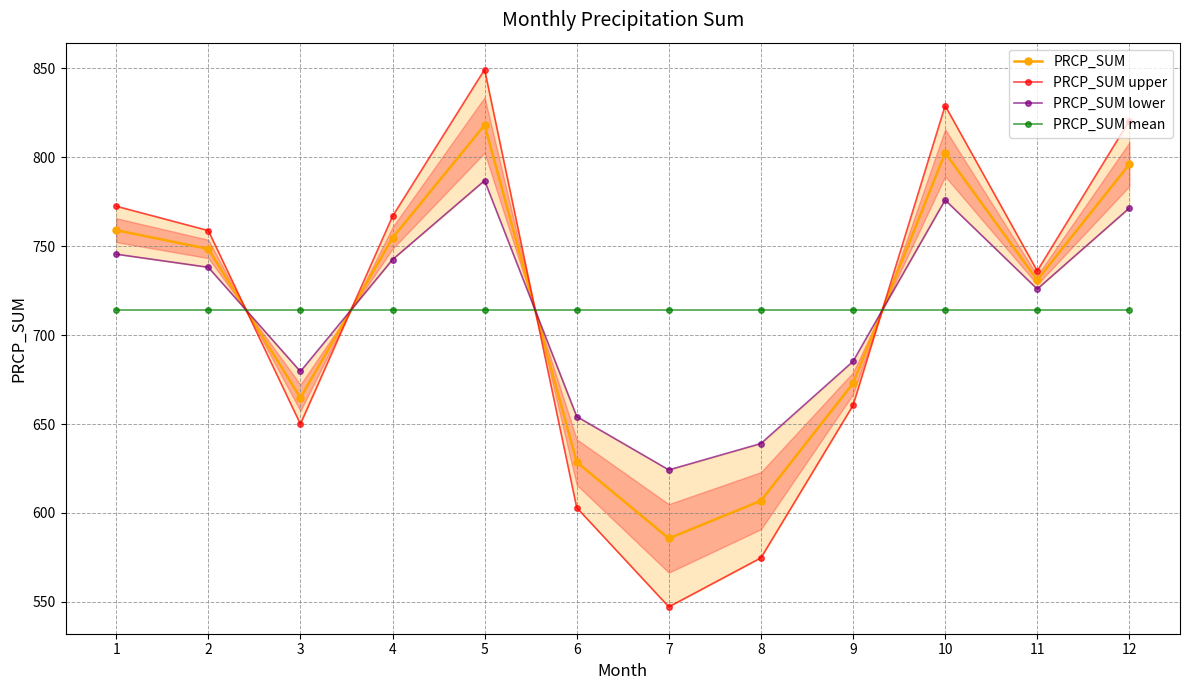

Count the number of data series in this chart.

4